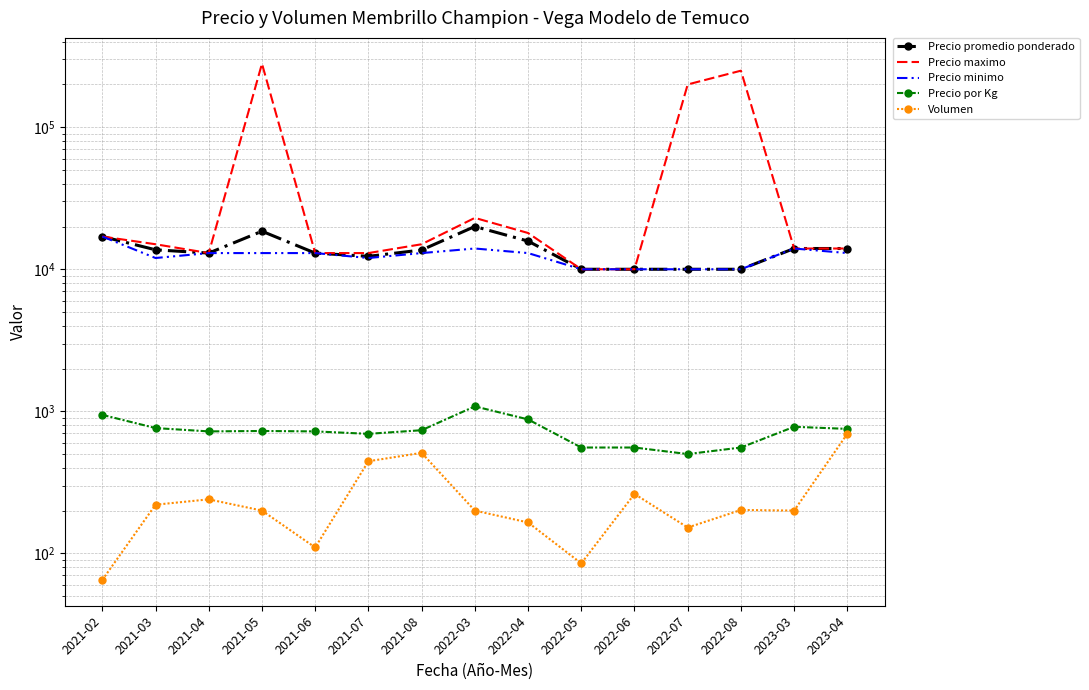

What is the sum of the Precio por Kg values at 2021-05 and 2021-08?

1463